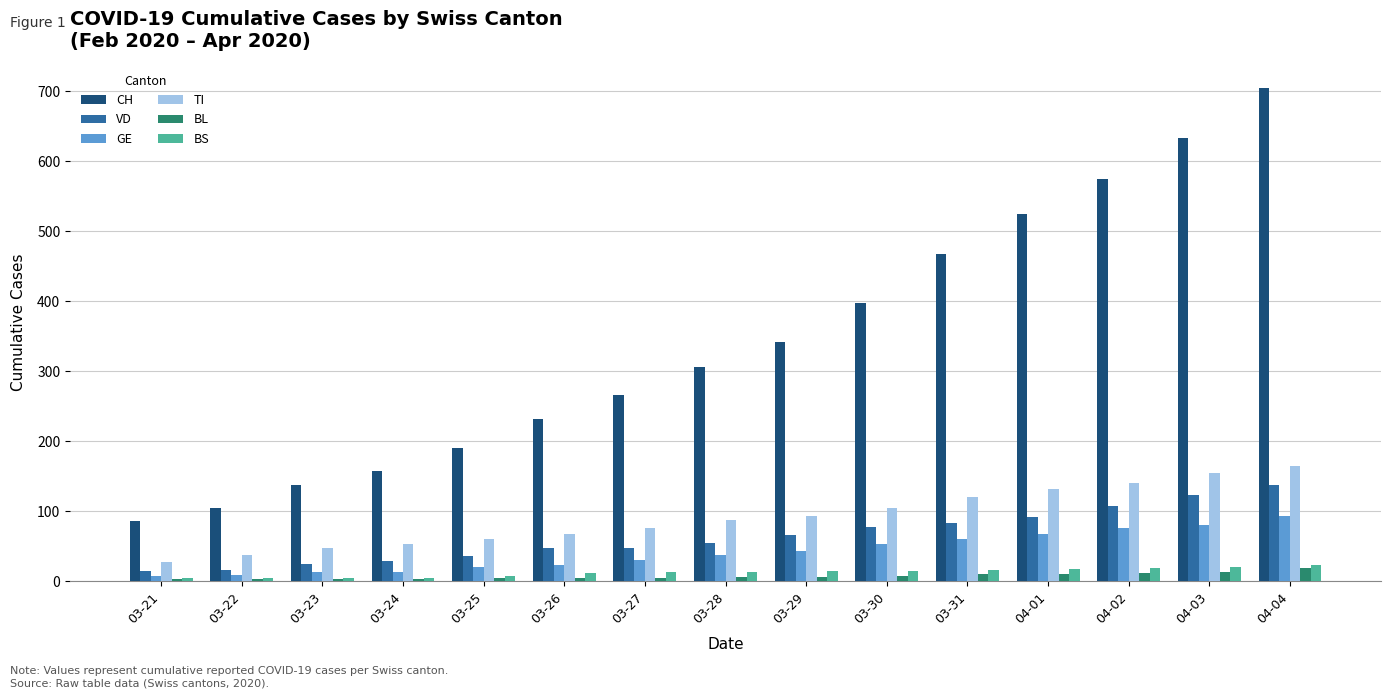

What is the sum of the TI values at 03-28 and 03-23?

135